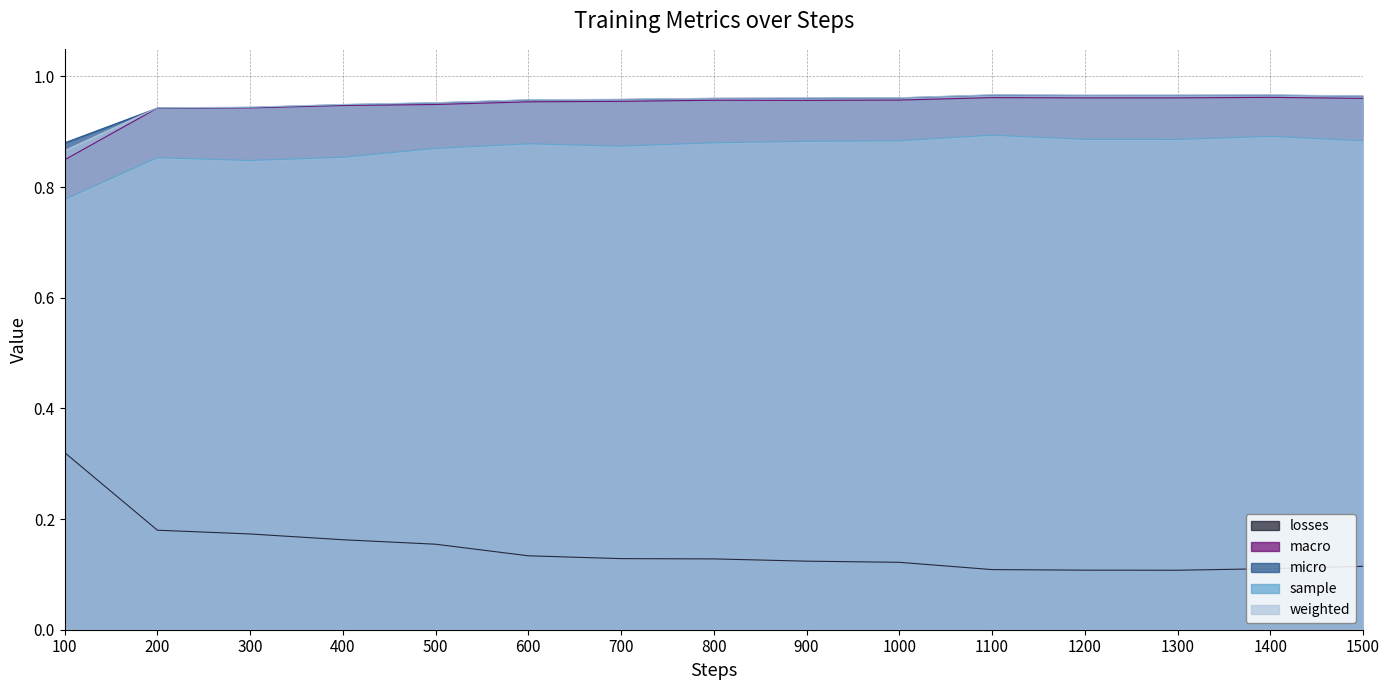

True or false: weighted and losses cross at least once.

False